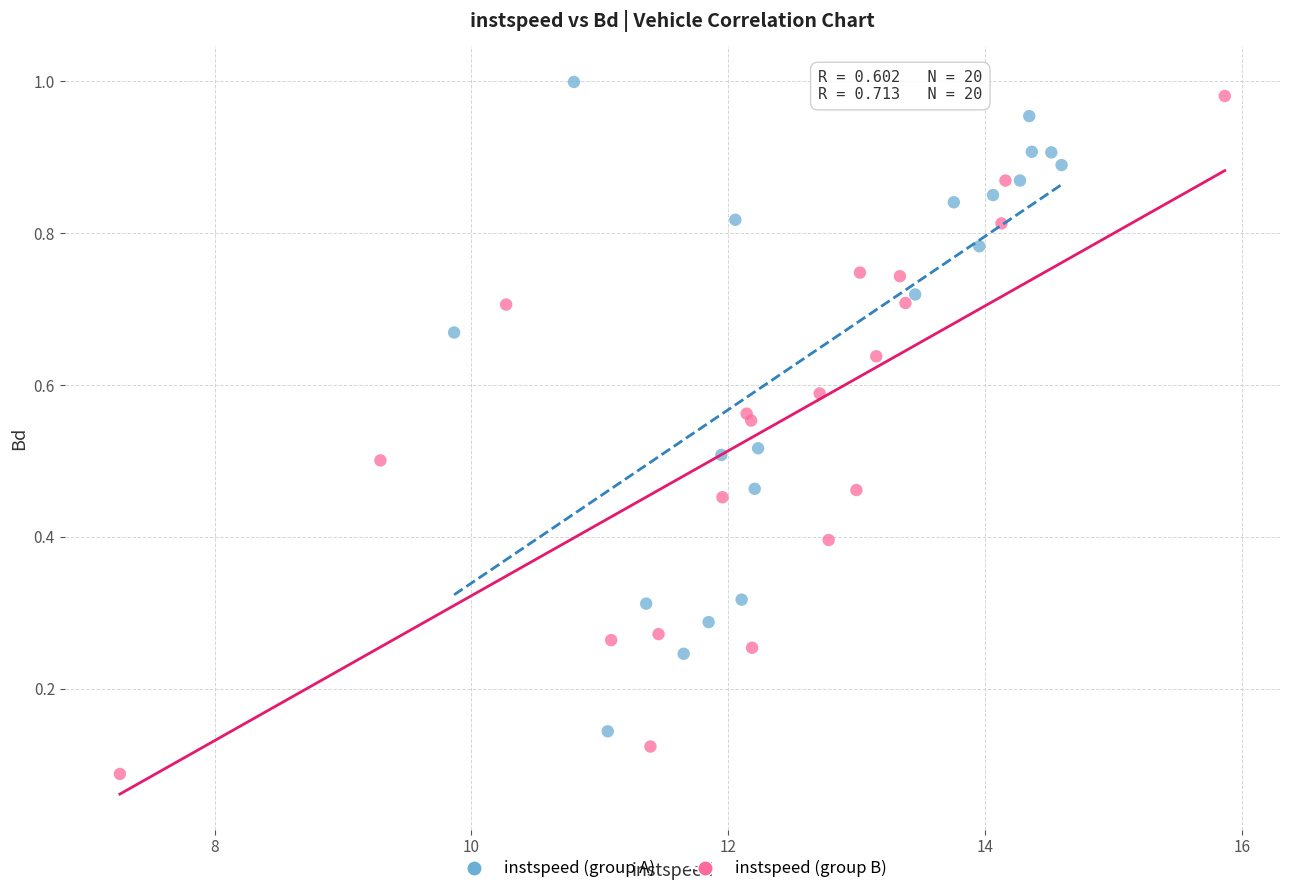

Which series reaches the minimum Y coordinate?

instspeed (group B)